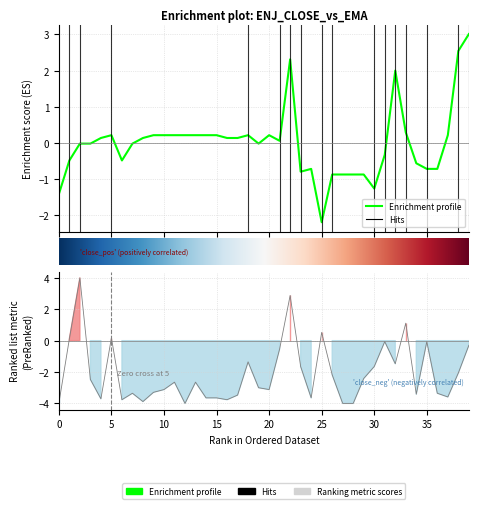

What position from the left is 36?

37